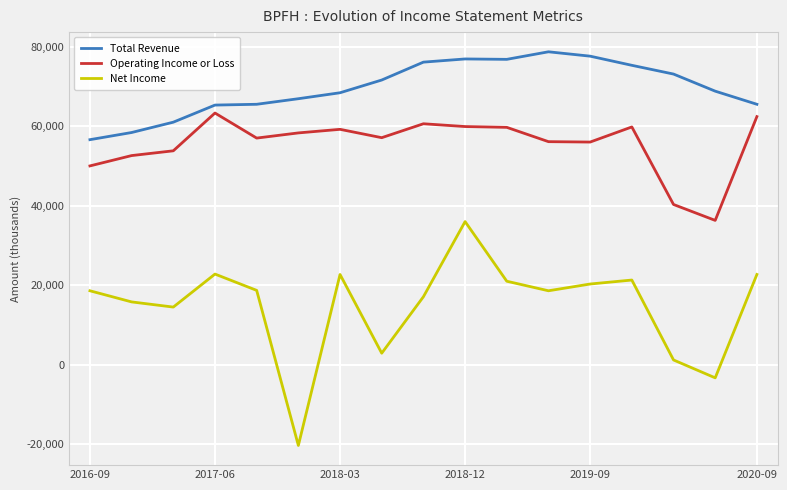

True or false: Operating Income or Loss has more than 2 points higher than both neighbors.

True